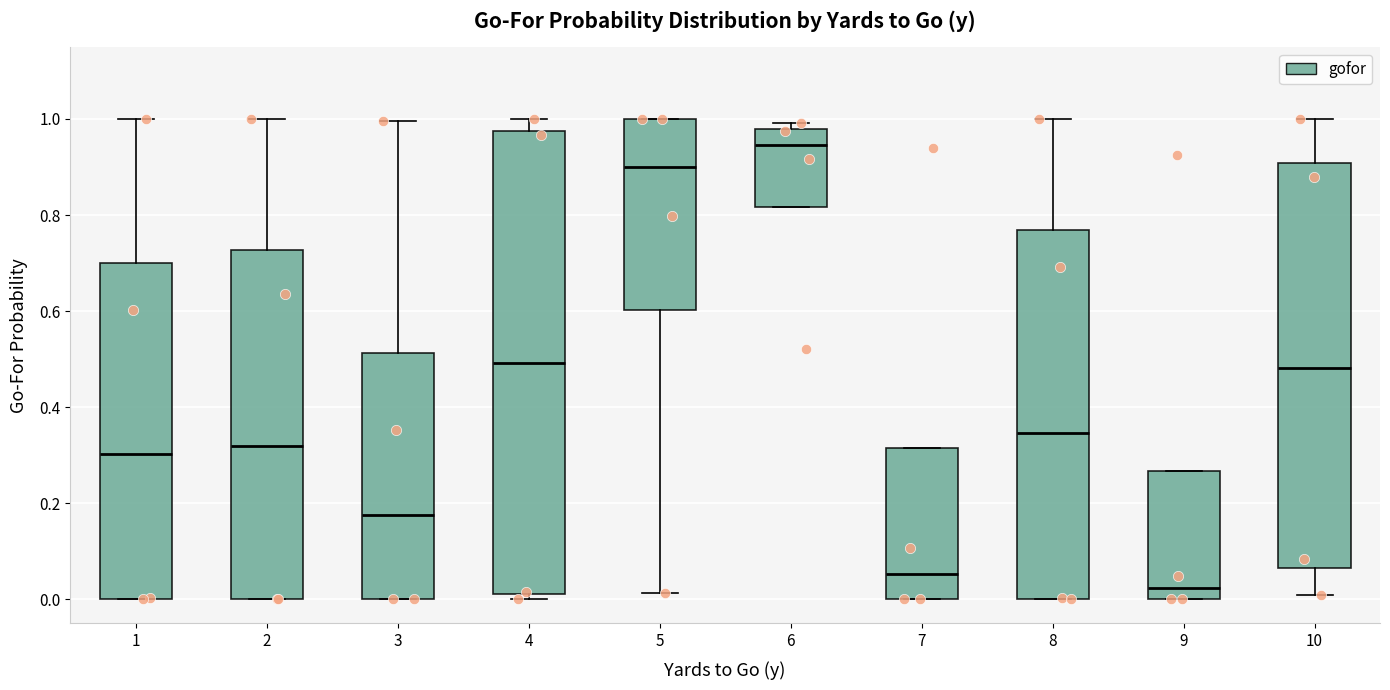

Which box has the lowest median line?

9